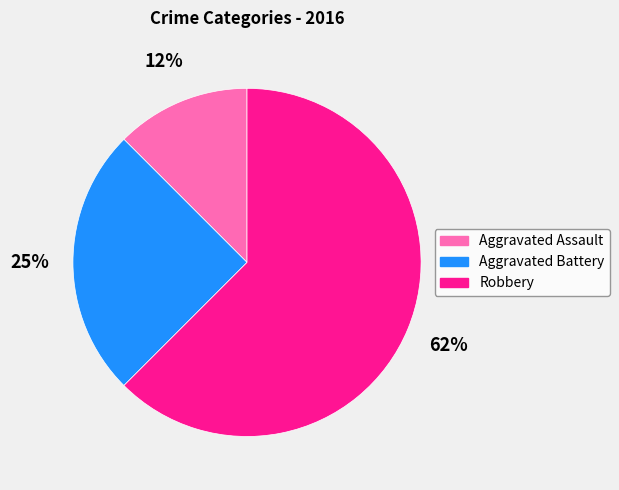

Which has a higher value, Aggravated Assault or Aggravated Battery?

Aggravated Battery